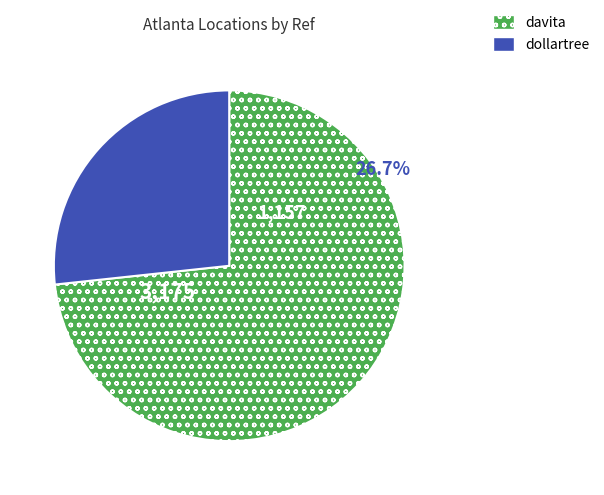

To the nearest percent, what is the combined percentage of davita and dollartree?

100%